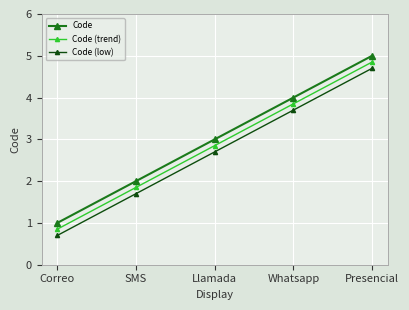

What is the difference between the Code (low) values at Whatsapp and Presencial?

1.0